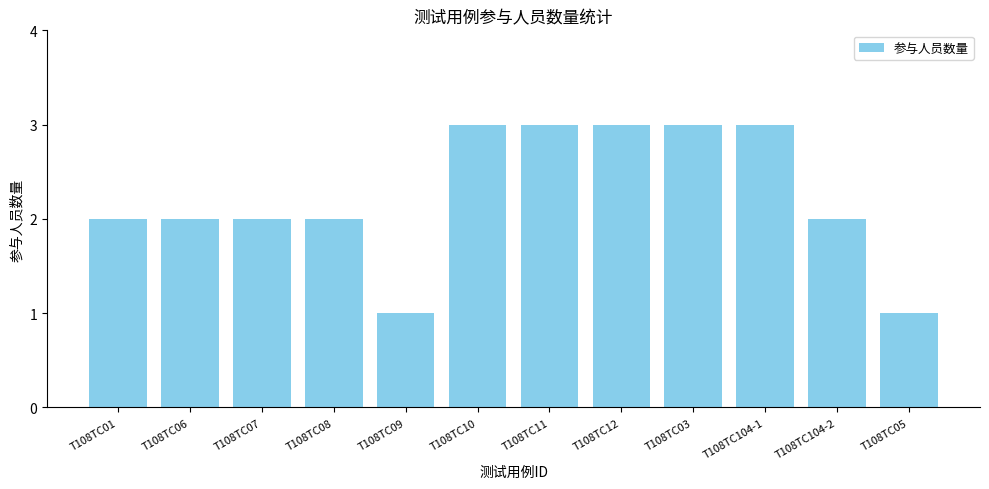

Reading right to left, transcribe all the data shown in this chart.

1	2	3	3	3	3	3	1	2	2	2	2